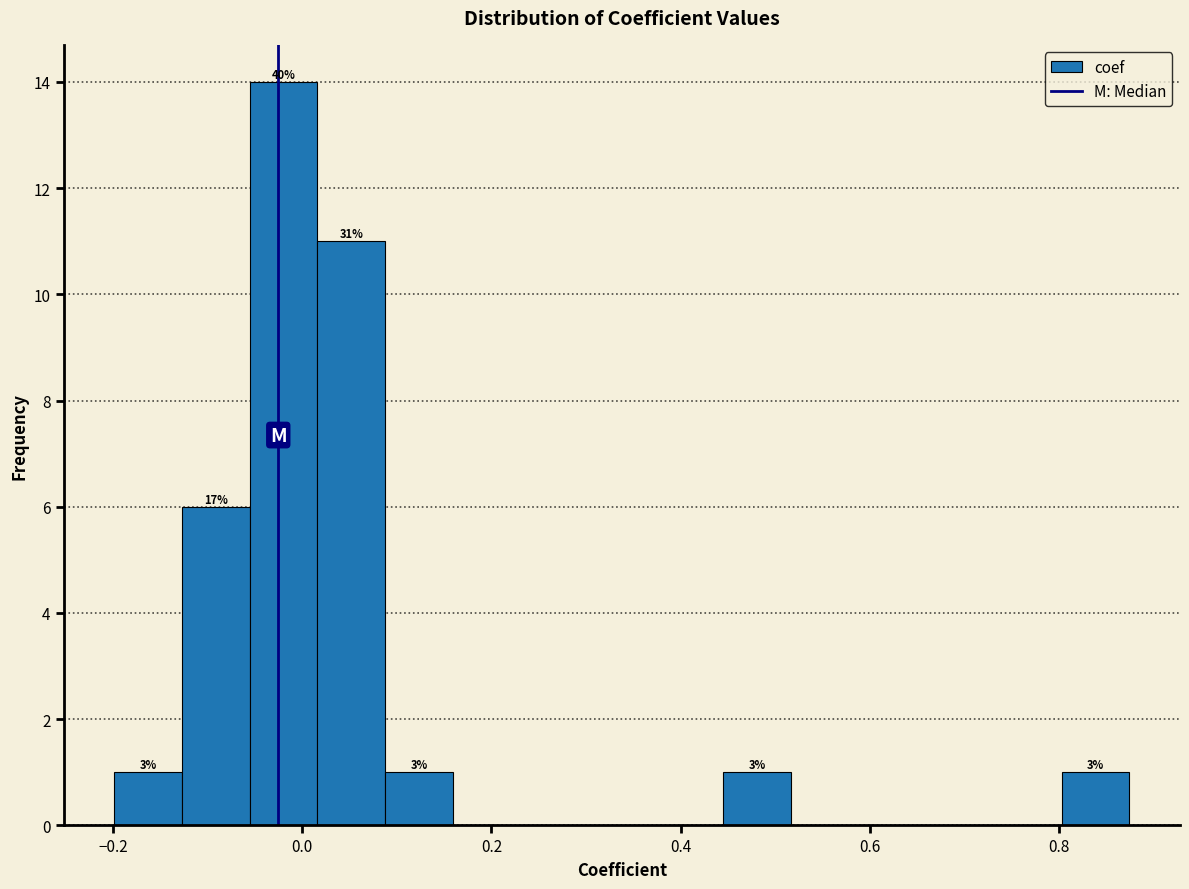

Around what value on the x-axis is the tallest bar? Give the approximate position of its centre, as read against the axis.

-0.02